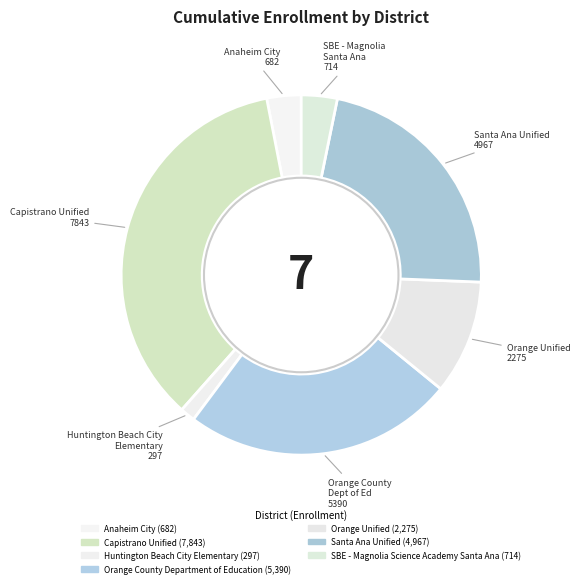

What percentage is the Anaheim City slice, to the nearest percent?

3%